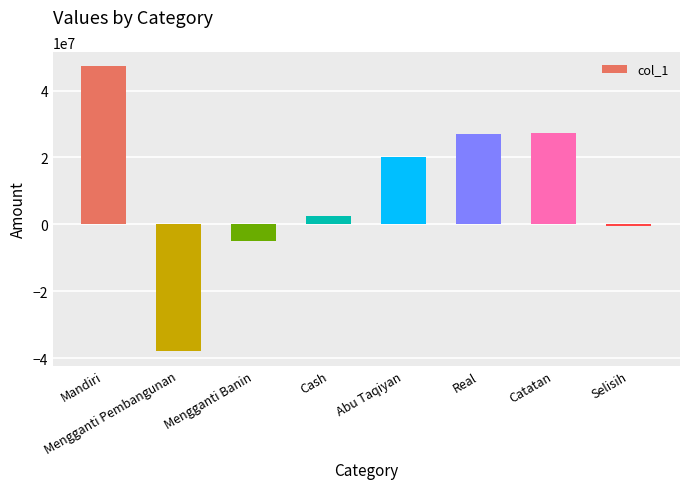

The chart shows a value of -467787.4 at Selisih. True or false?

True